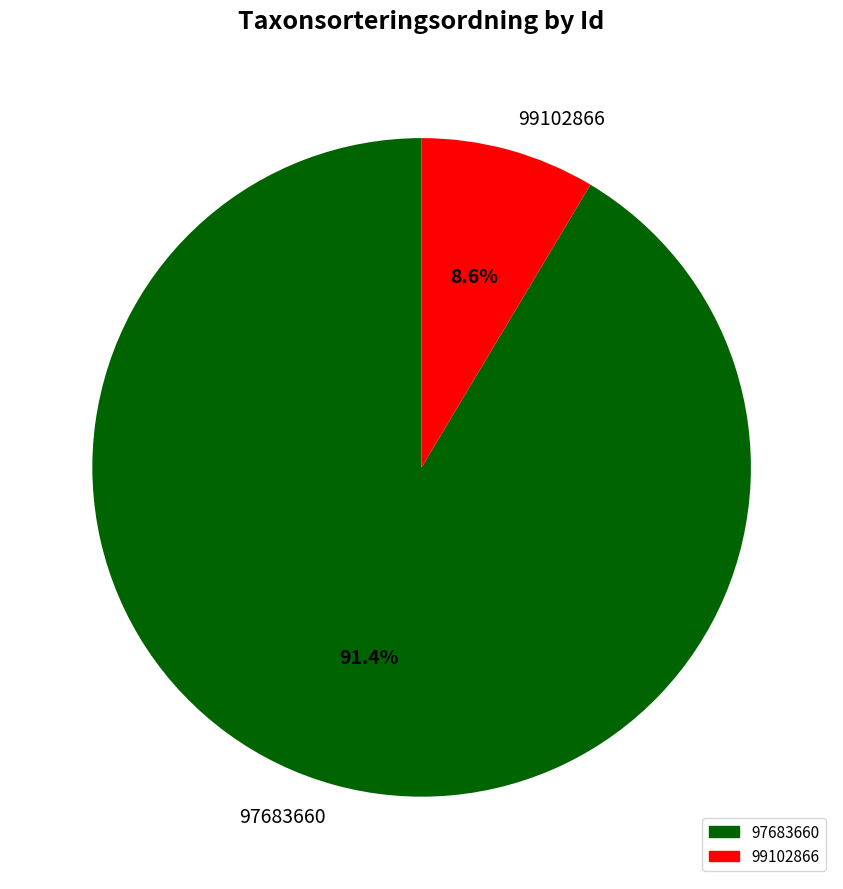

Which category has the biggest portion of the pie?

97683660